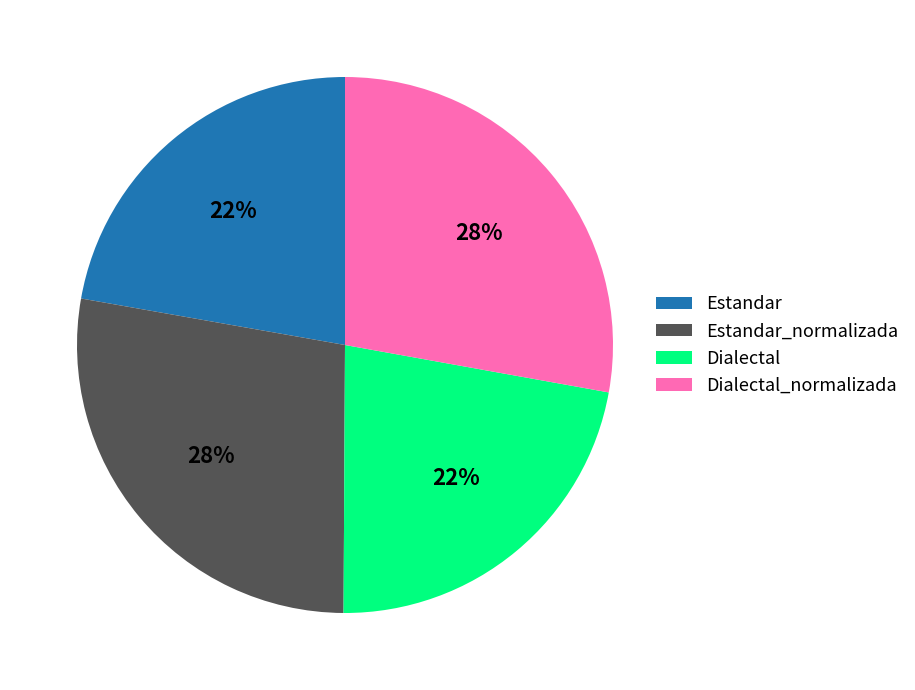

How many segments does this pie chart have?

4